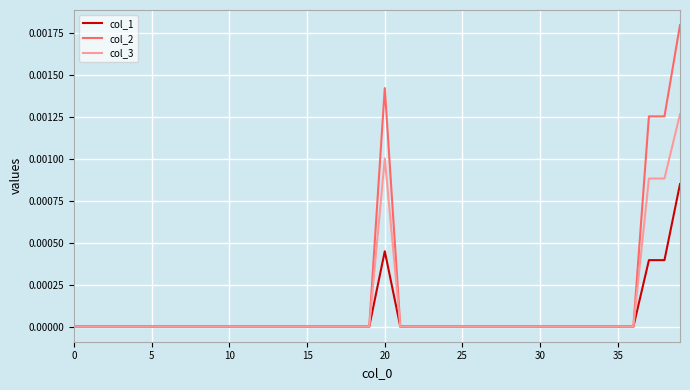

What are all the series names shown in the legend?

col_1, col_2, col_3